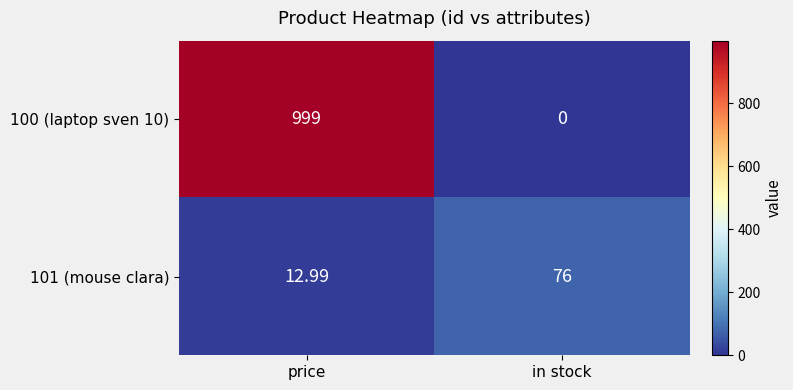

At which label does 100 (laptop sven 10) reach its minimum?

in stock